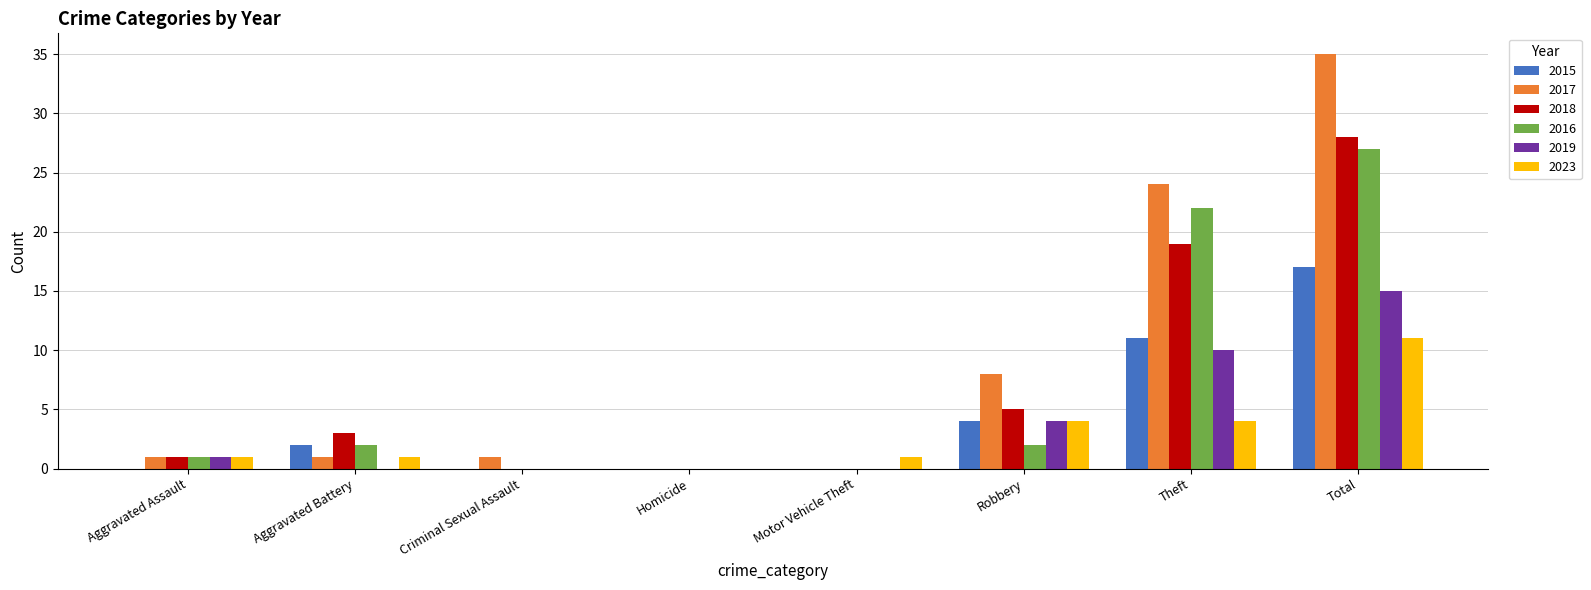

The value of 2017 at Motor Vehicle Theft is 0. True or false?

True